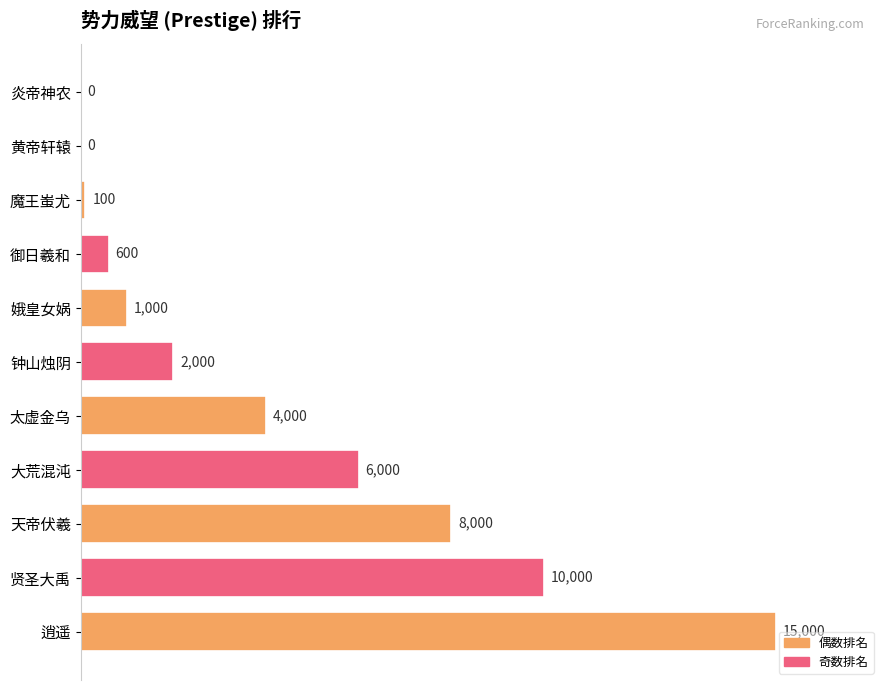

True or false: the data shows -9574 at 炎帝神农.

False